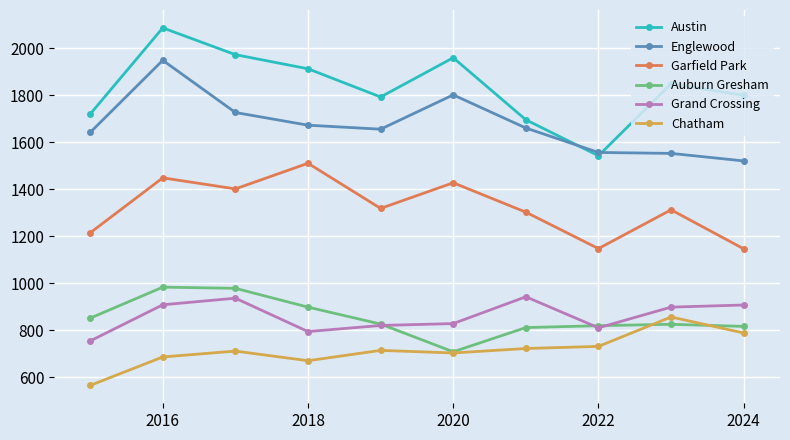

At how many categories does at least one series exceed 811?

10